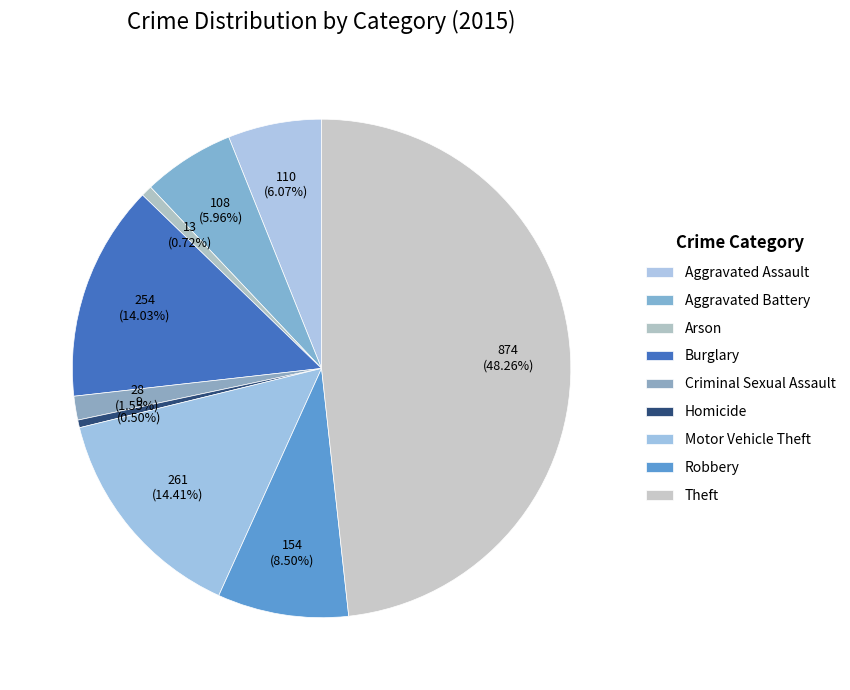

Is Criminal Sexual Assault the majority of the pie?

No